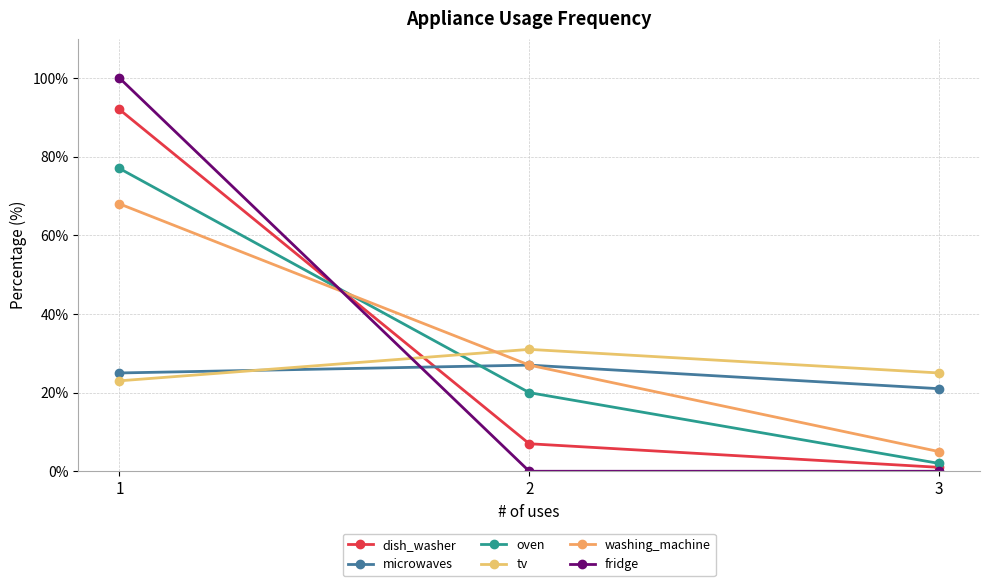

What is the spread (max minus min) of values at 2?

31.0